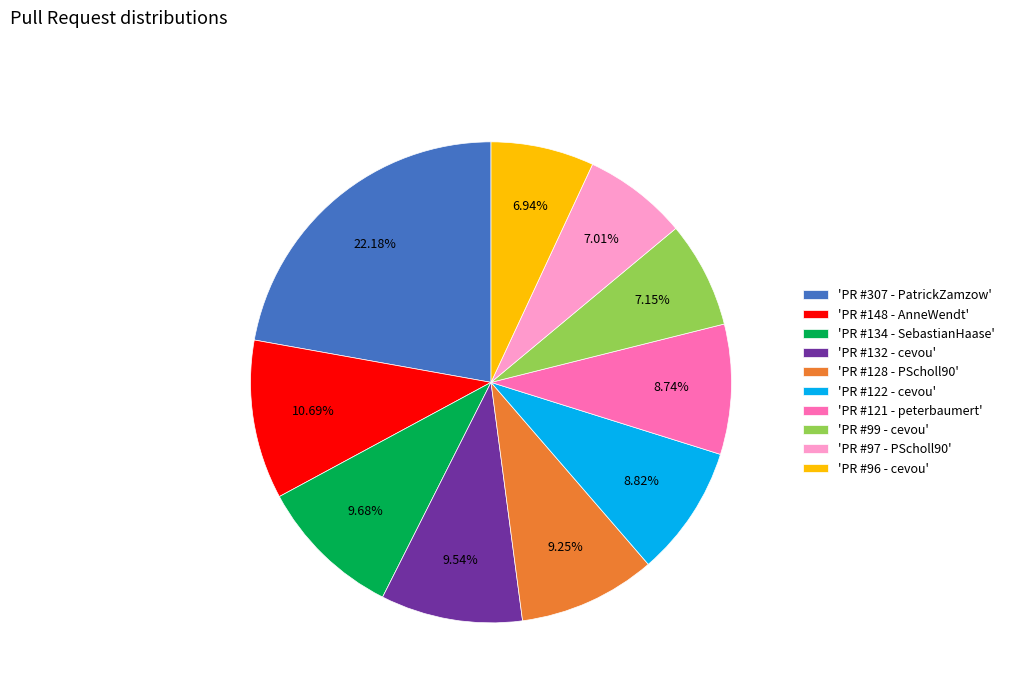

Does any single category account for the majority?

No